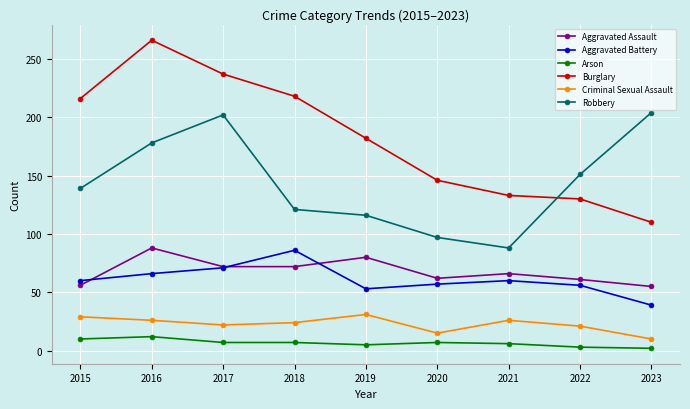

At how many categories does at least one series exceed 170?

6